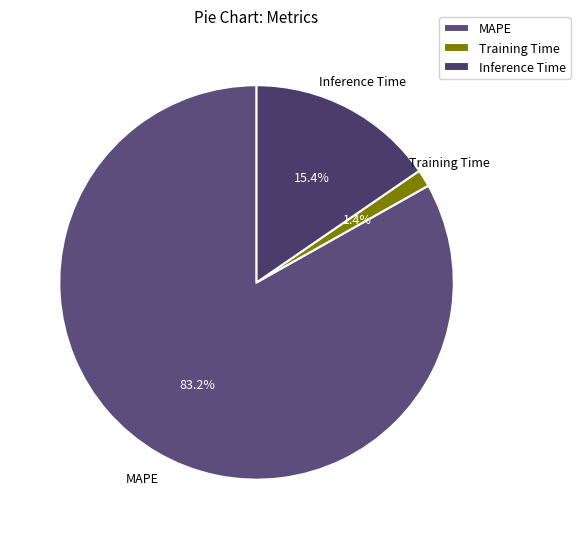

Is there any slice that represents more than half of the pie?

Yes